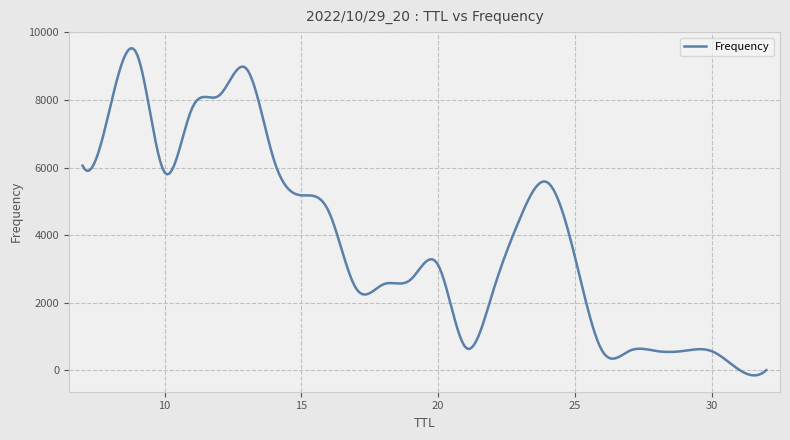

What is the difference between the maximum and minimum values?

9680.0